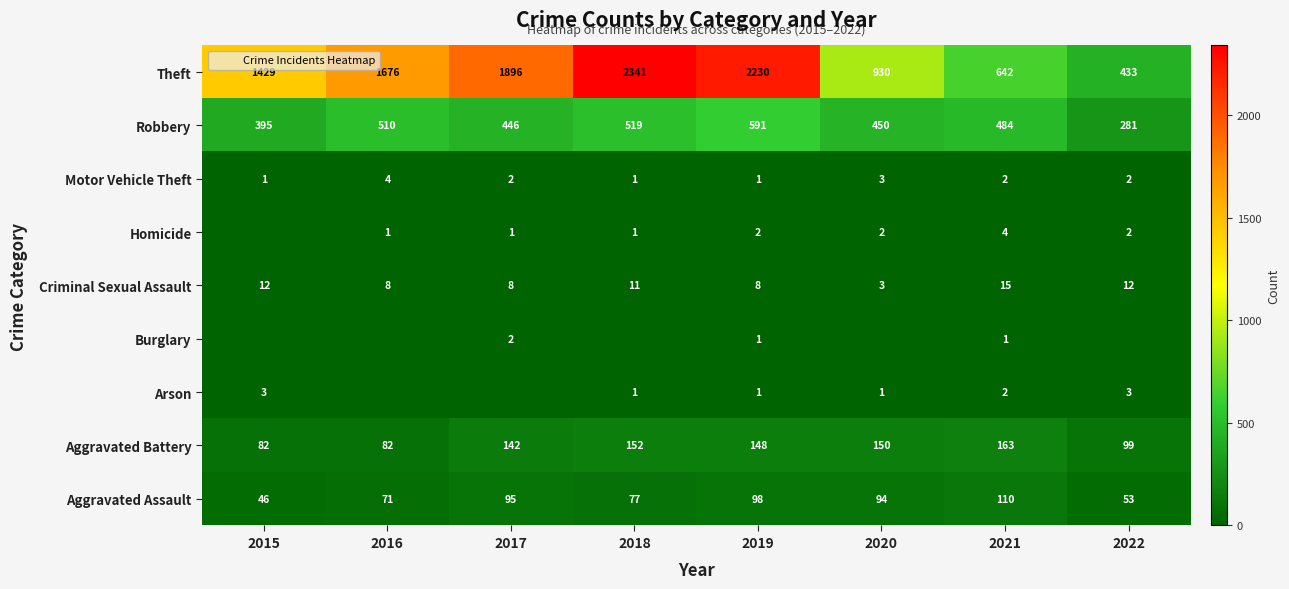

Where does the Criminal Sexual Assault series first go above 11?

2015